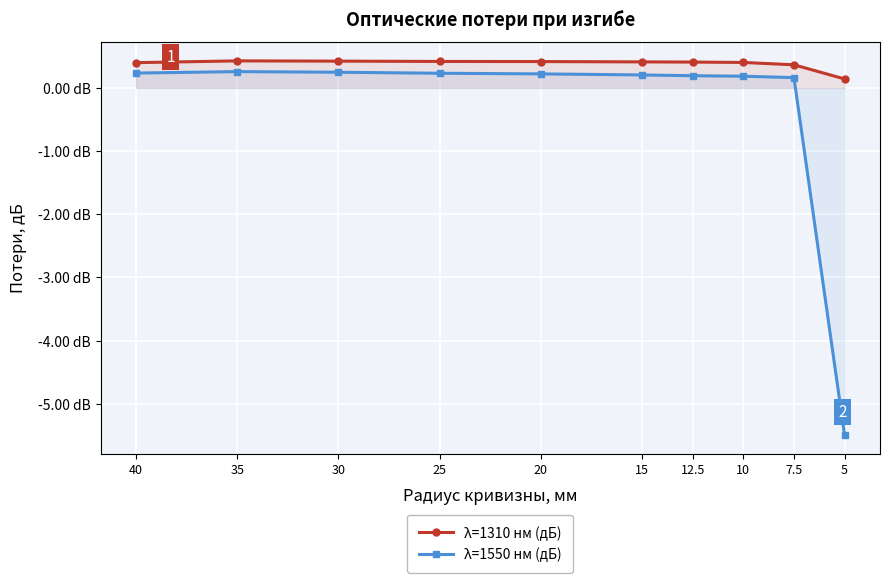

At which category is the sum across all series the highest?

35